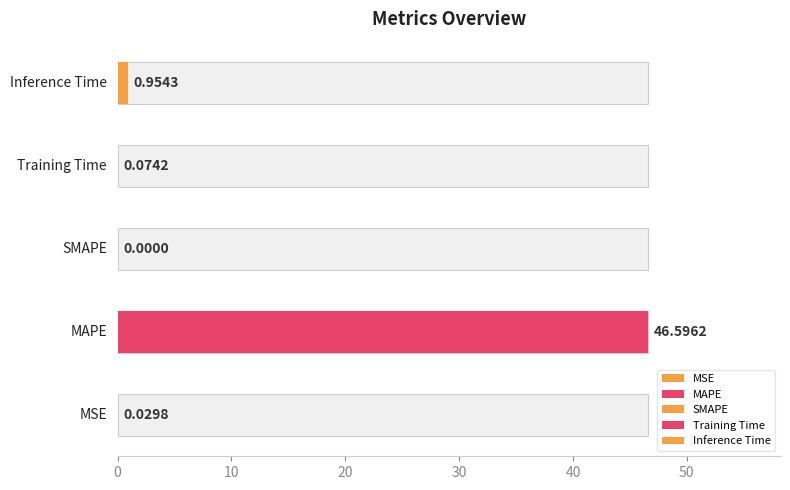

Which has a higher value, Inference Time or MSE?

Inference Time